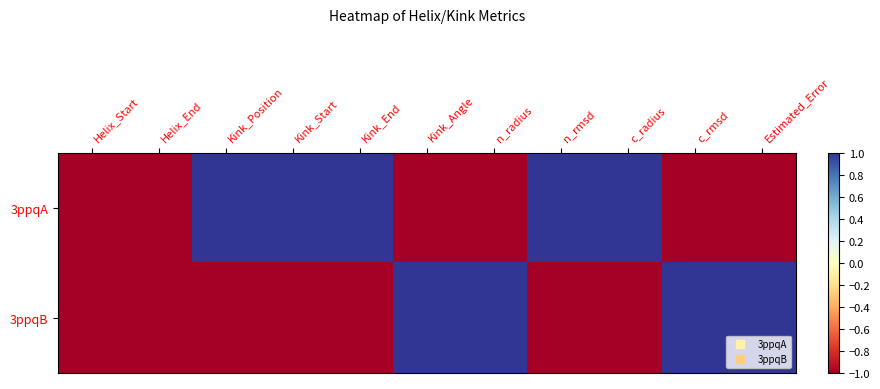

Which series has the largest range (max minus min)?

3ppqA